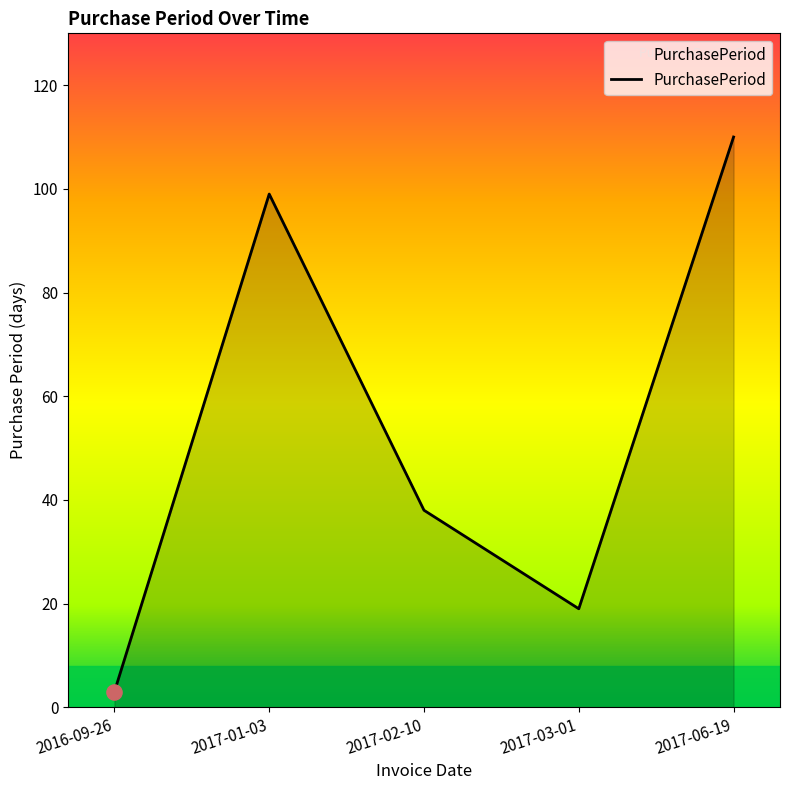

What is the change in value from 2016-09-26 to 2017-02-10?

+35